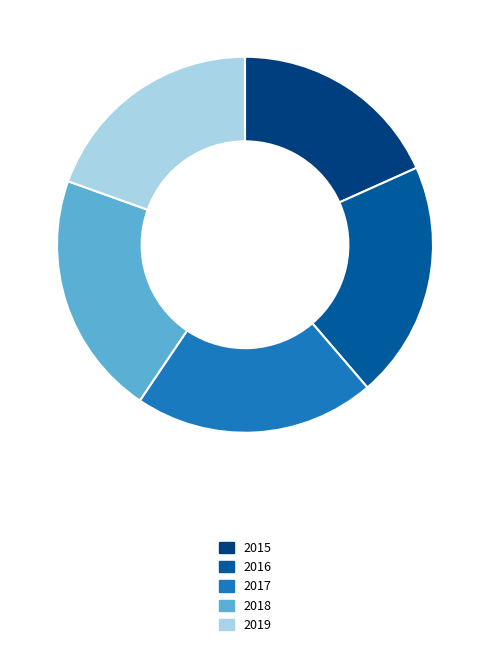

Does 2019 represent more than half of the total?

No